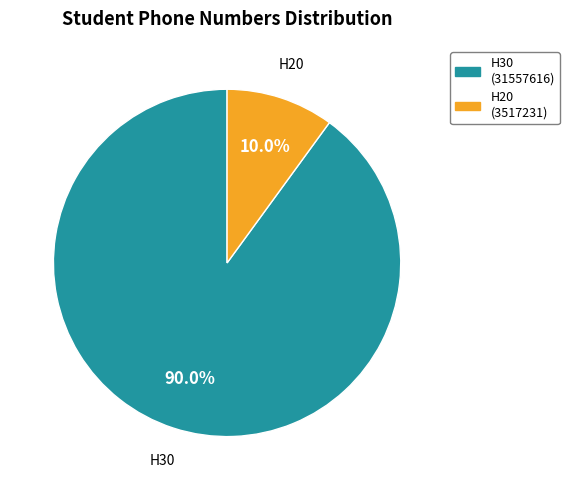

What is the smallest slice in the pie chart?

H20